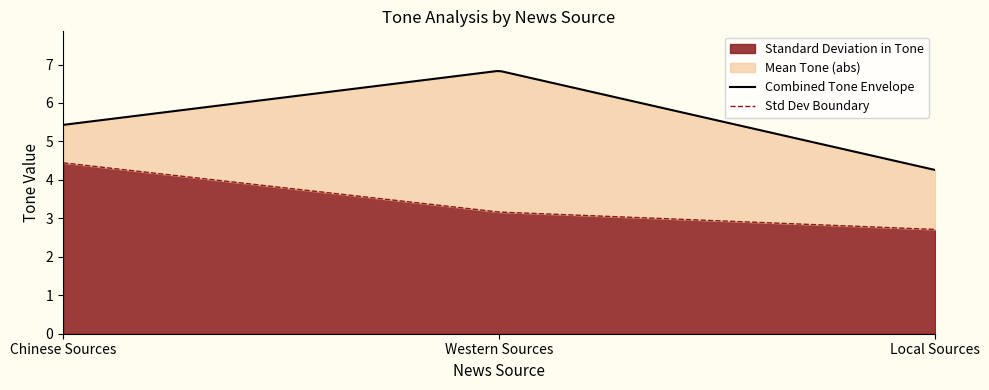

Rank the series at Chinese Sources from highest to lowest value.

Standard Deviation in Tone, Mean Tone